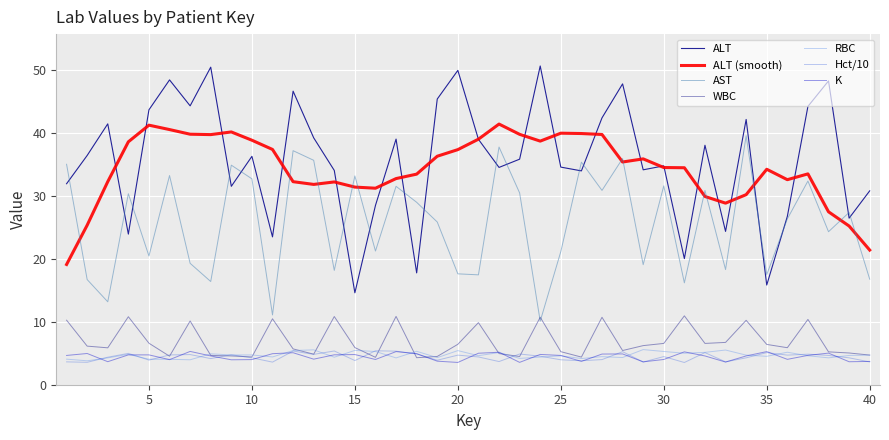

Does the chart display data point markers on the line(s)?

No